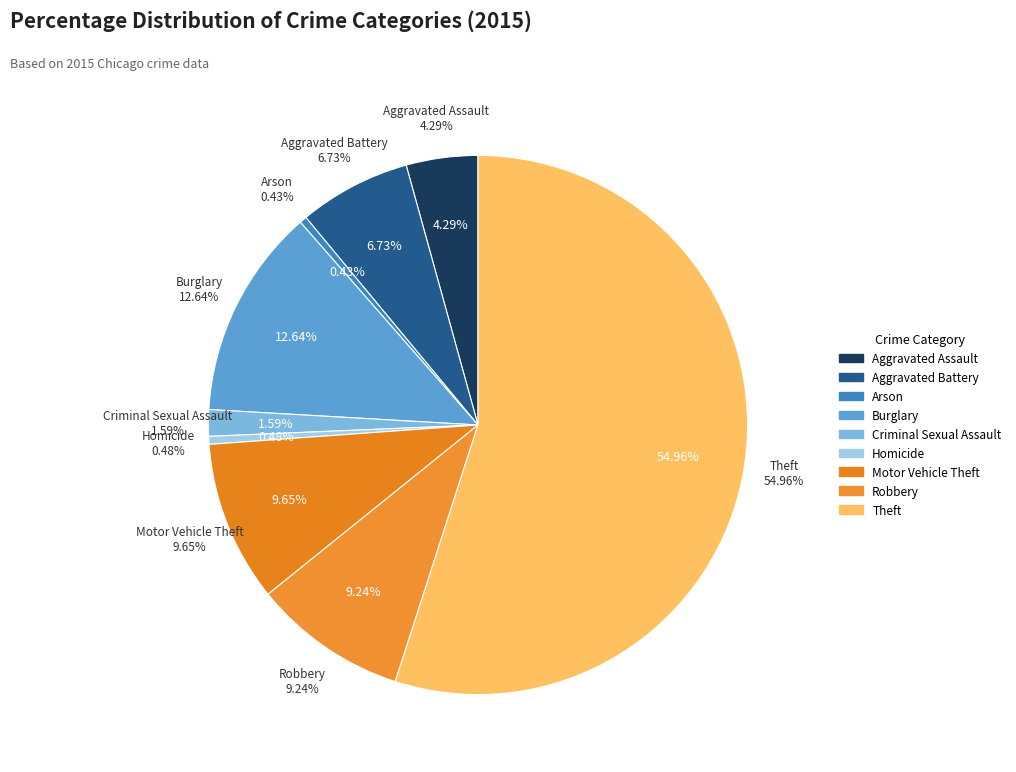

Combined, do Robbery and Burglary account for over 50%?

No